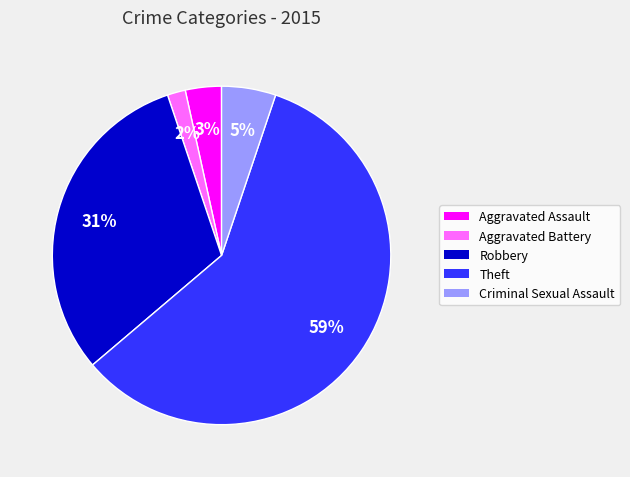

Which category has the biggest portion of the pie?

Theft